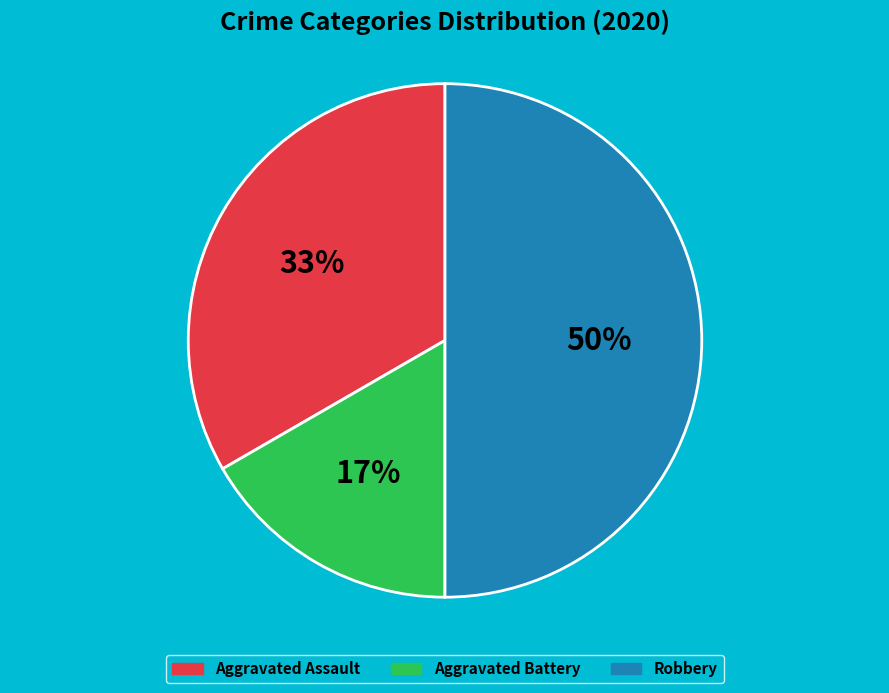

Which category has the biggest portion of the pie?

Robbery